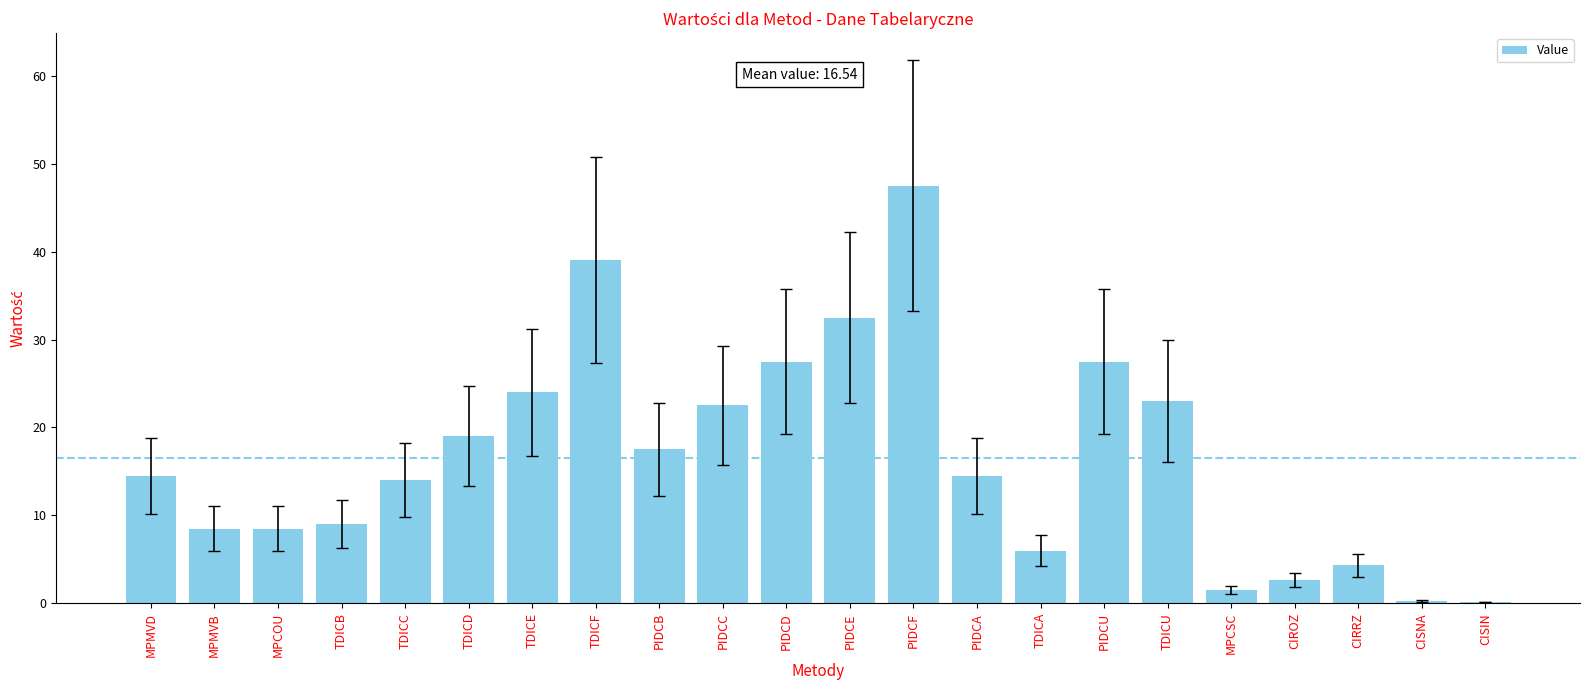

Which category has the highest value across all series?

PIDCF